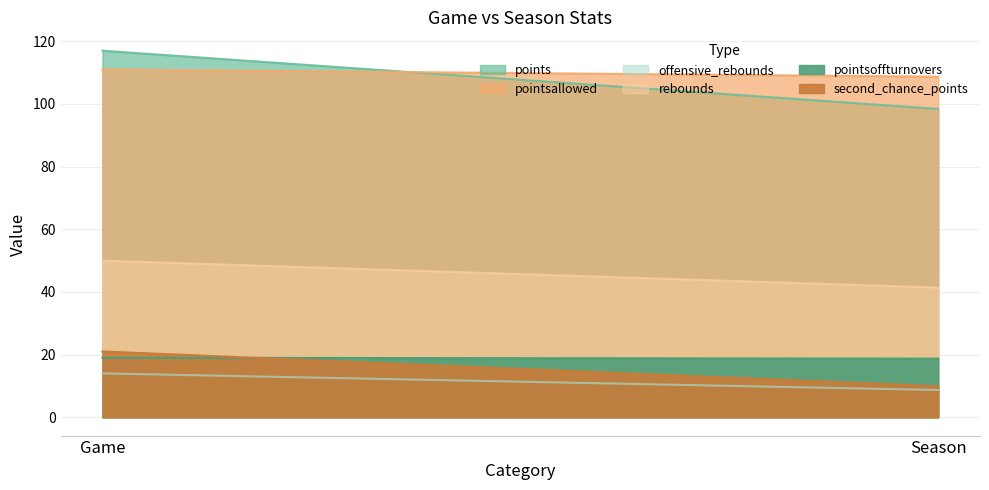

At which category is the sum across all series the highest?

Game